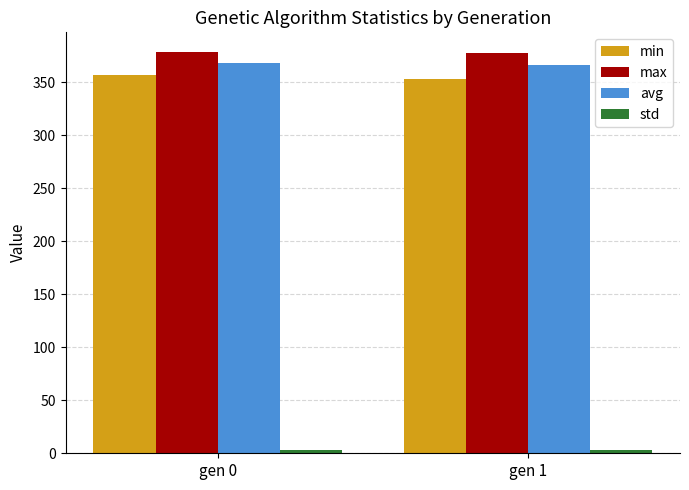

The avg series shows 367.9 at gen 0. True or false?

True